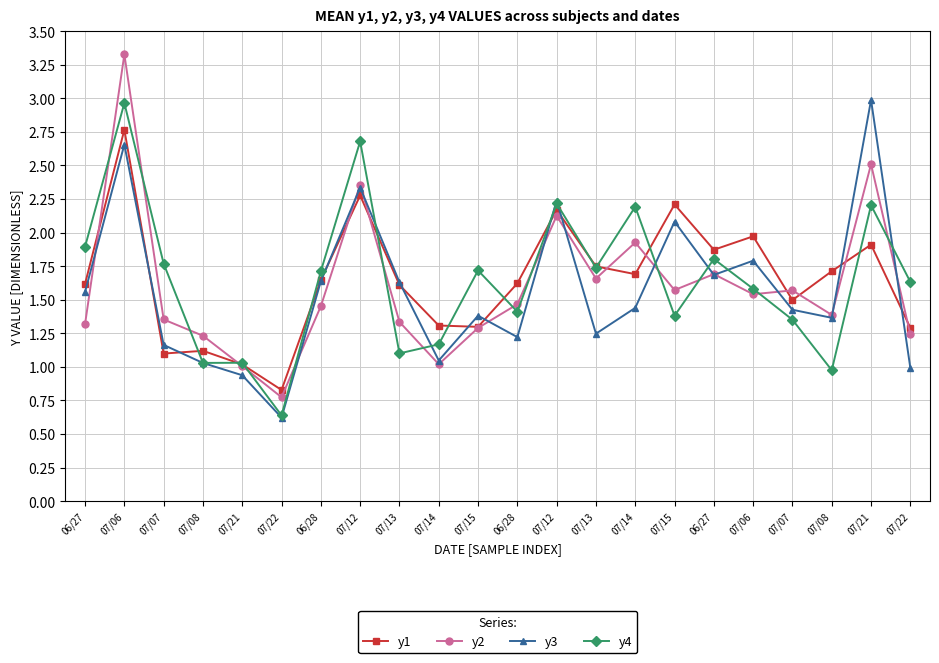

Which series changed the most between 07/14 and 07/06?

y3